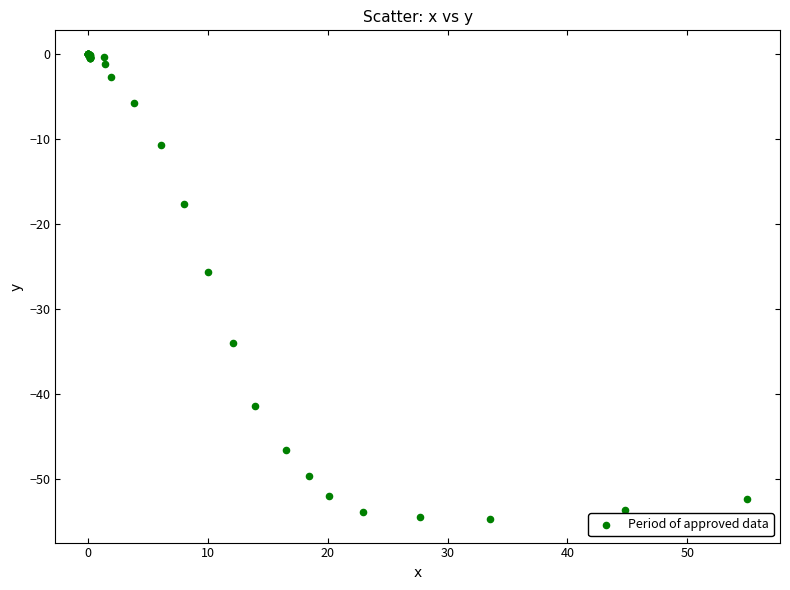

What Y value in the scatter plot is closest to -27?

-25.7